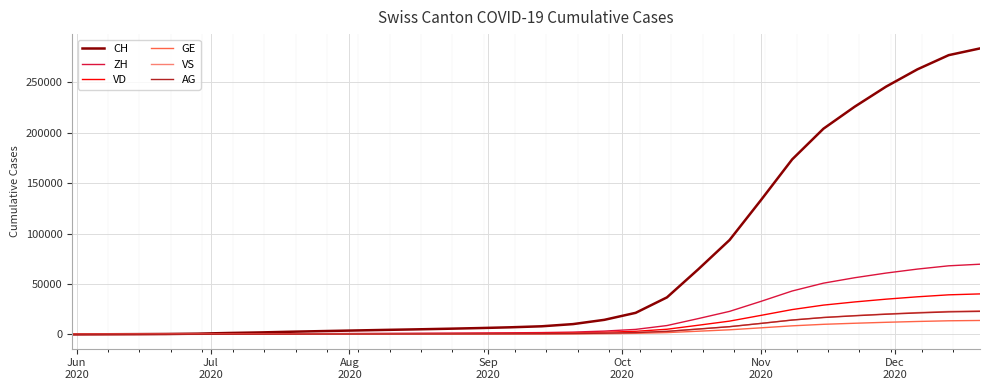

What is the maximum value shown in the chart?

283704